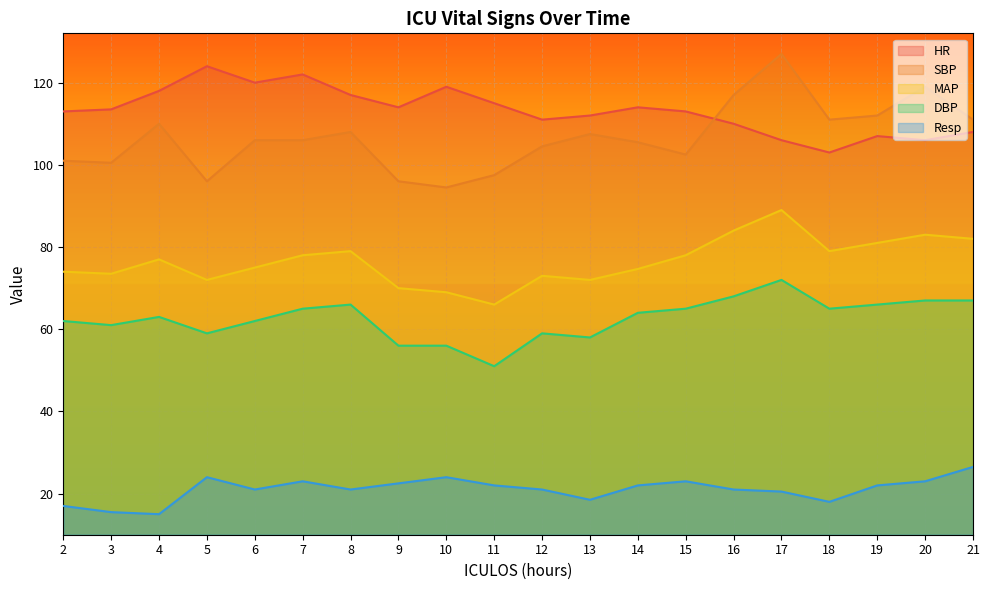

List the labels in order of SBP value, smallest first.

10, 5, 9, 11, 3, 2, 15, 12, 14, 6, 7, 13, 8, 4, 18, 21, 19, 16, 20, 17